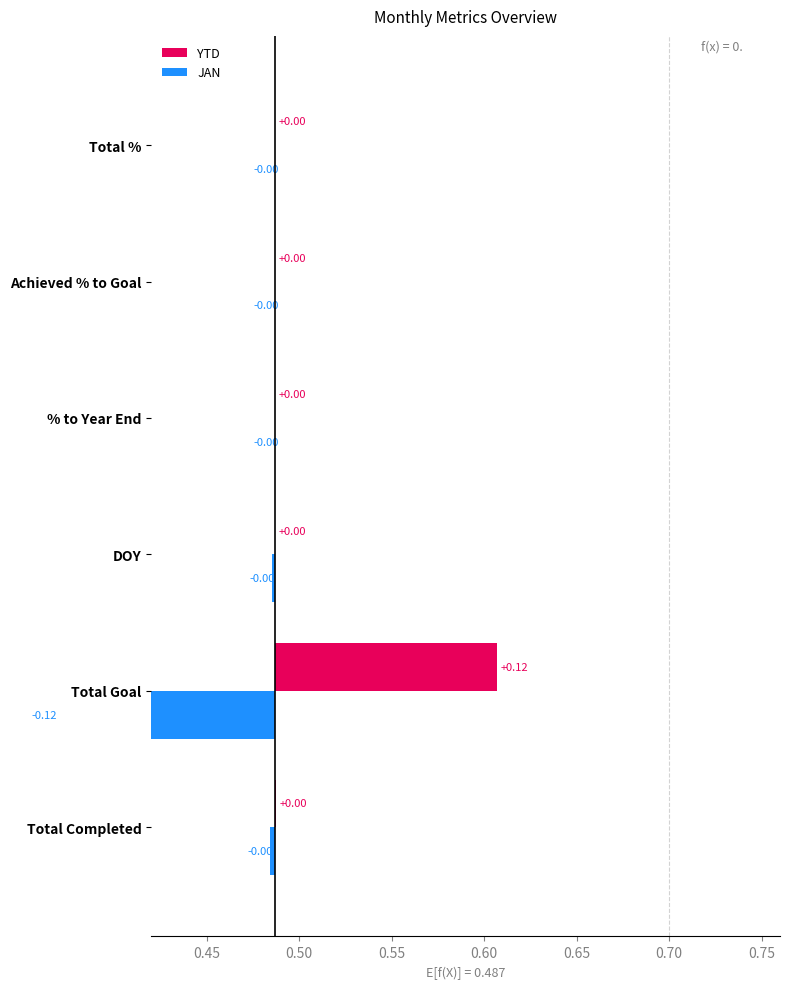

What is the sum of all JAN values?

-0.1